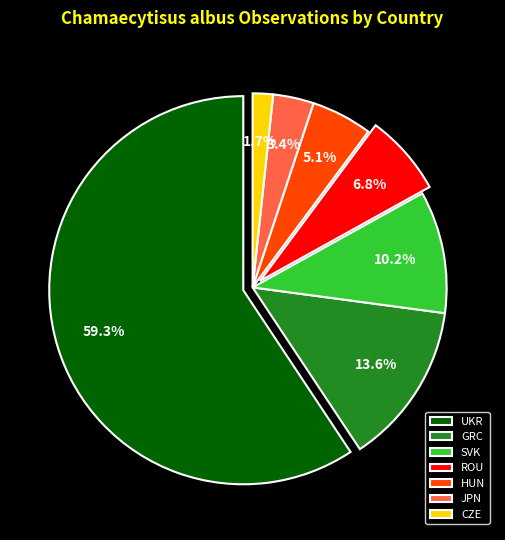

To the nearest percent, what is the average slice percentage?

14%